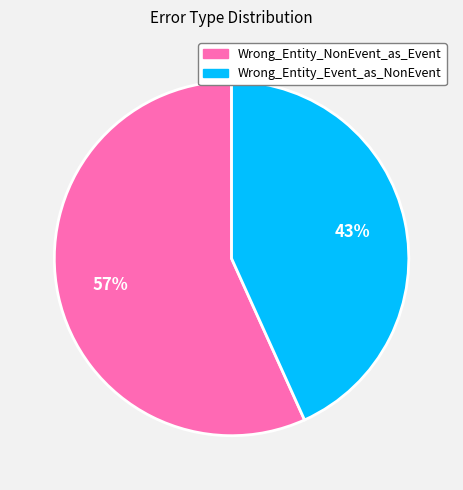

Rank the categories by value from lowest to highest.

Wrong_Entity_Event_as_NonEvent, Wrong_Entity_NonEvent_as_Event